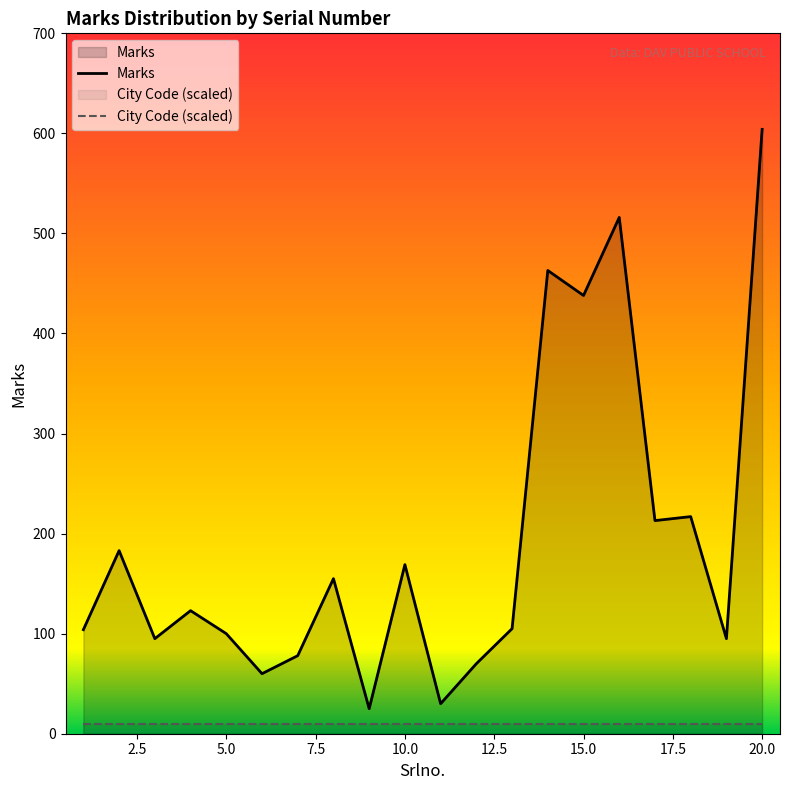

Which label corresponds to the largest value in the chart?

20.0